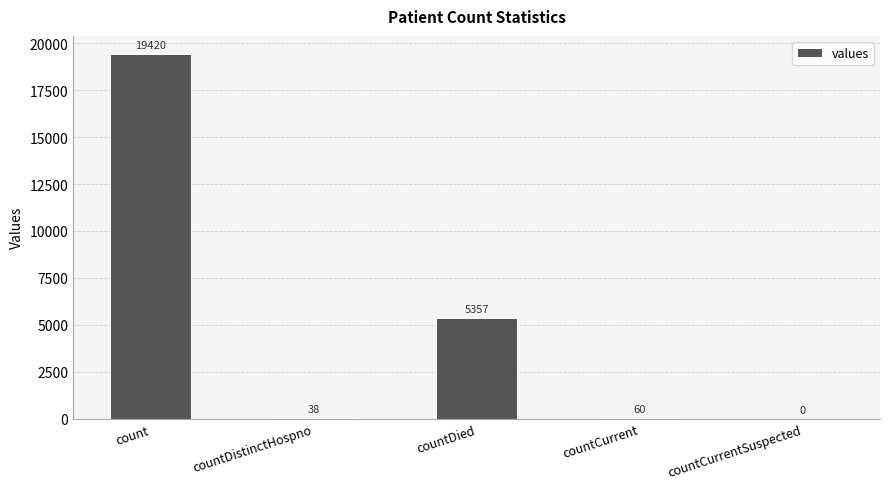

Which category has the highest value across all series?

count